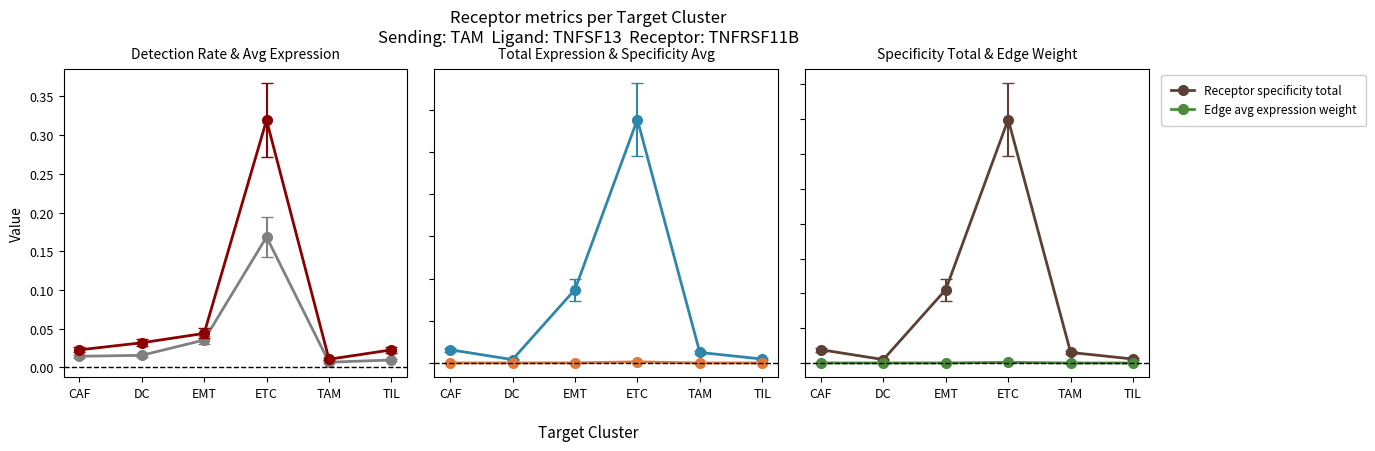

What is the difference between the second highest and second lowest values in the Receptor total expression series?

41.1